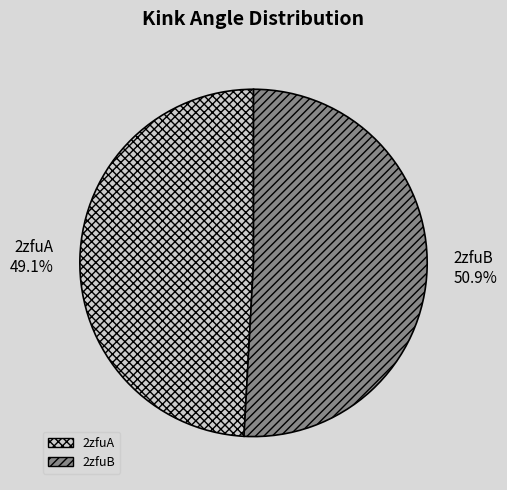

To the nearest percent, what is the combined percentage of 2zfuB and 2zfuA?

100%